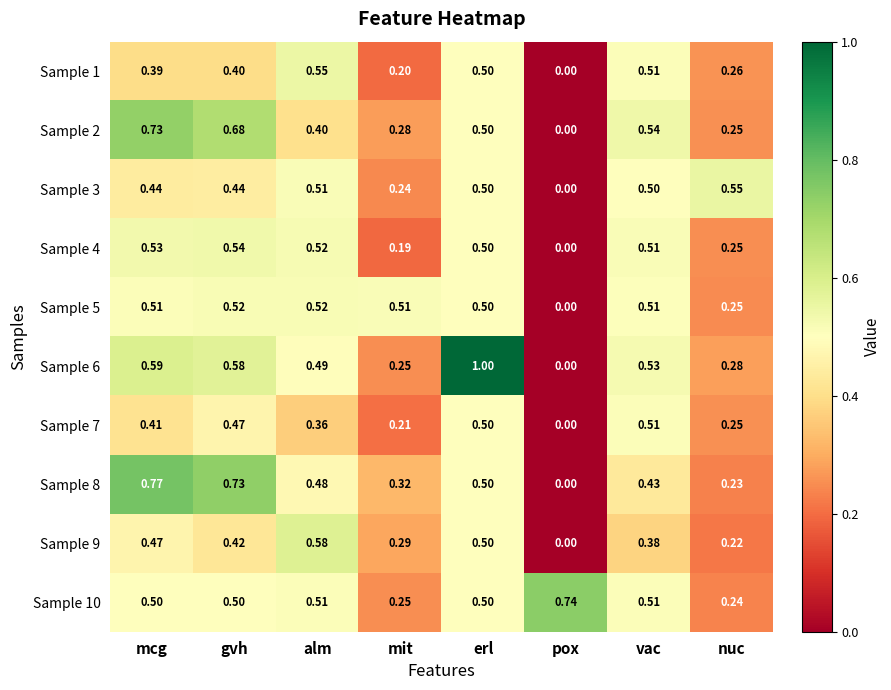

Which category has the highest value across all series?

erl